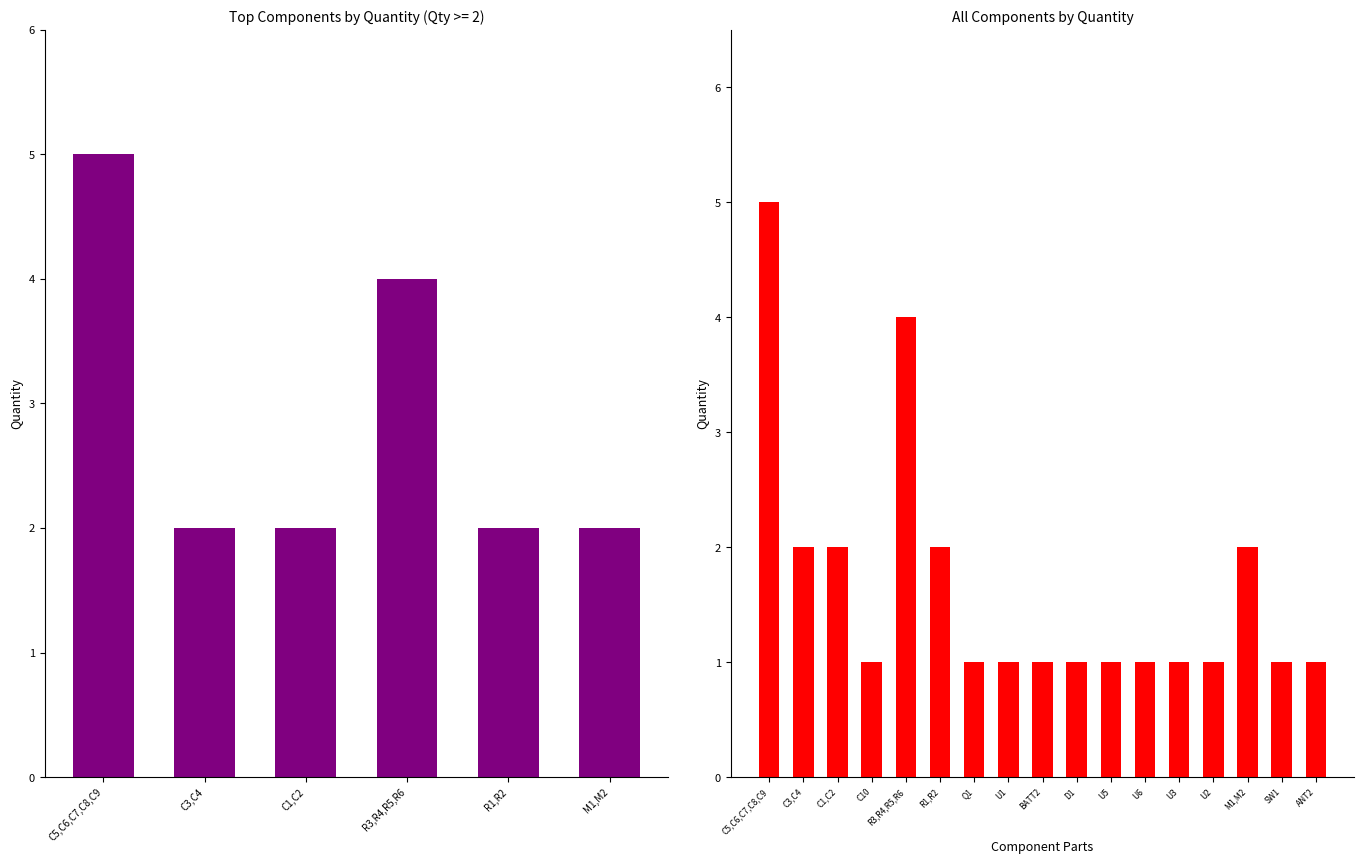

List the labels in order of value, largest first.

C5,C6,C7,C8,C9, R3,R4,R5,R6, C3,C4, C1,C2, R1,R2, M1,M2, C10, Q1, U1, BATT2, D1, U5, U6, U3, U2, SW1, ANT2